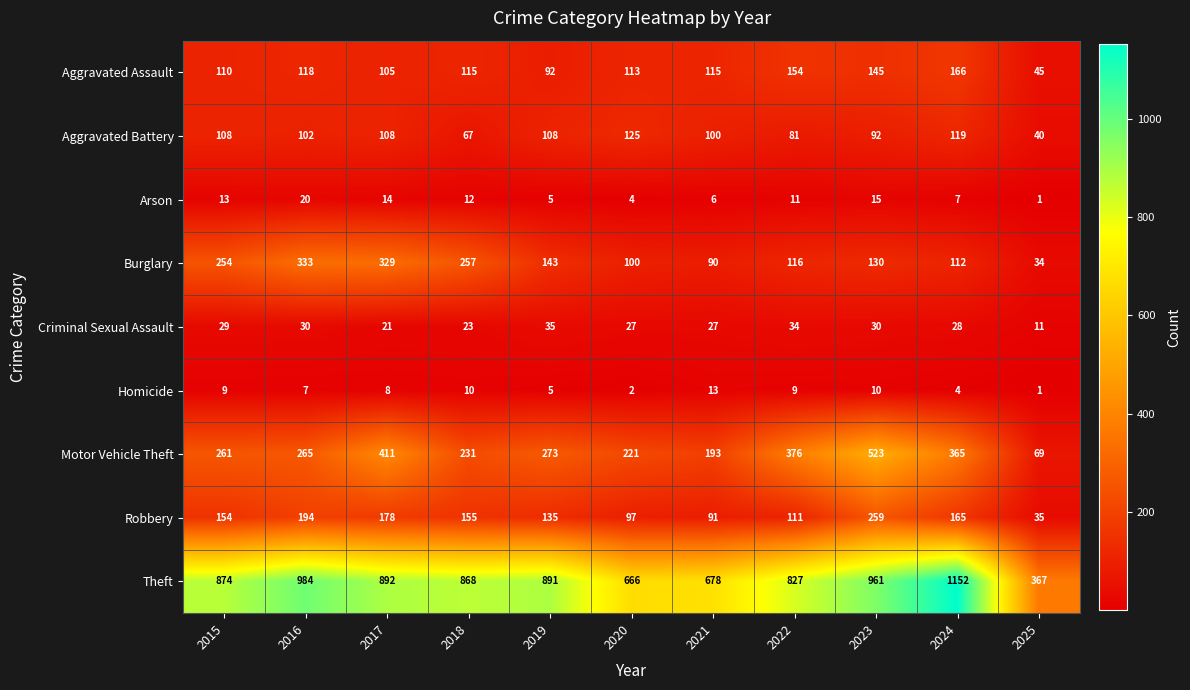

What is the maximum value shown in the chart?

1152